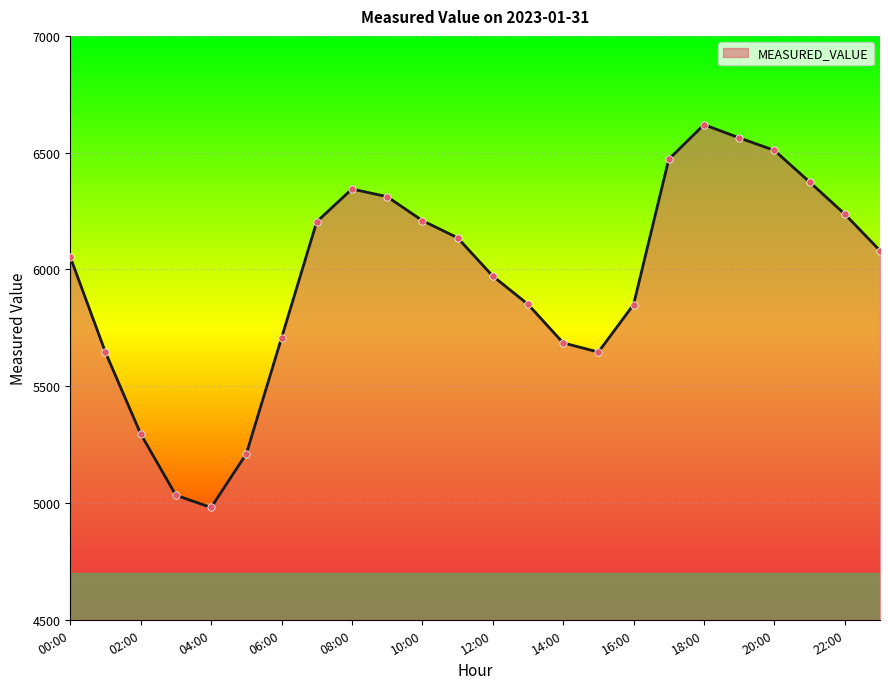

What is the minimum value shown in the chart?

4980.7